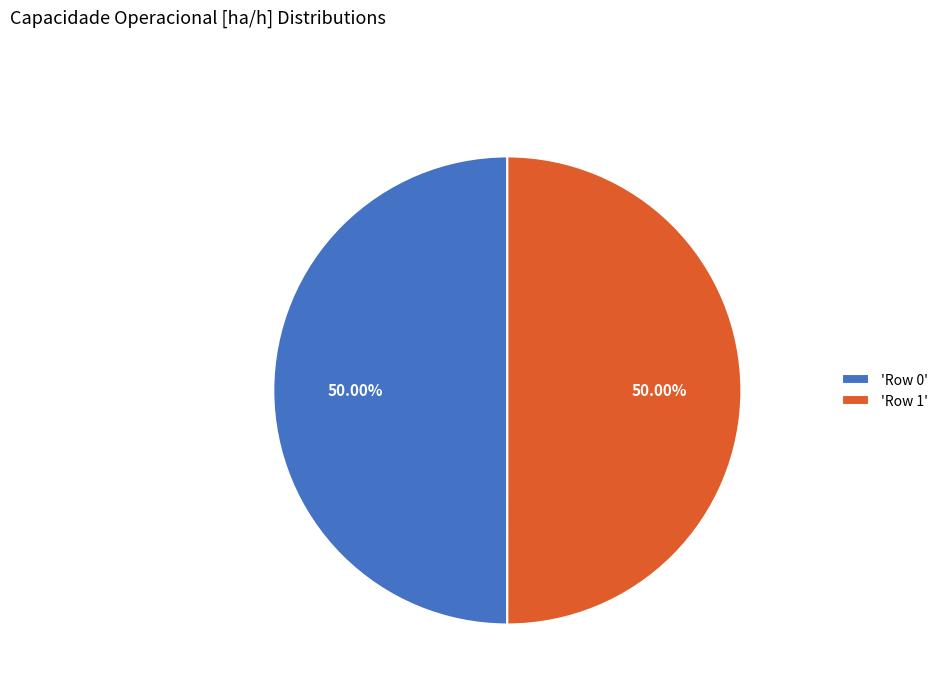

Approximately how many times larger is the value at 'Row 1' compared to 'Row 0'?

1.0